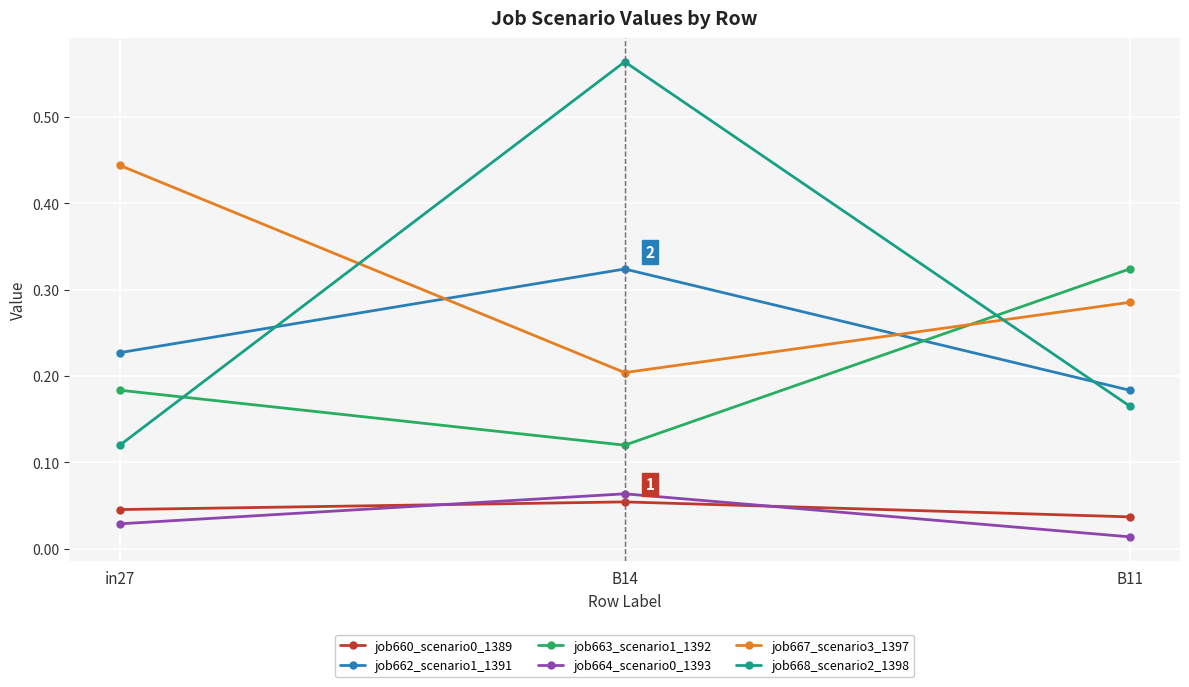

Which label corresponds to the largest value in the chart?

B14